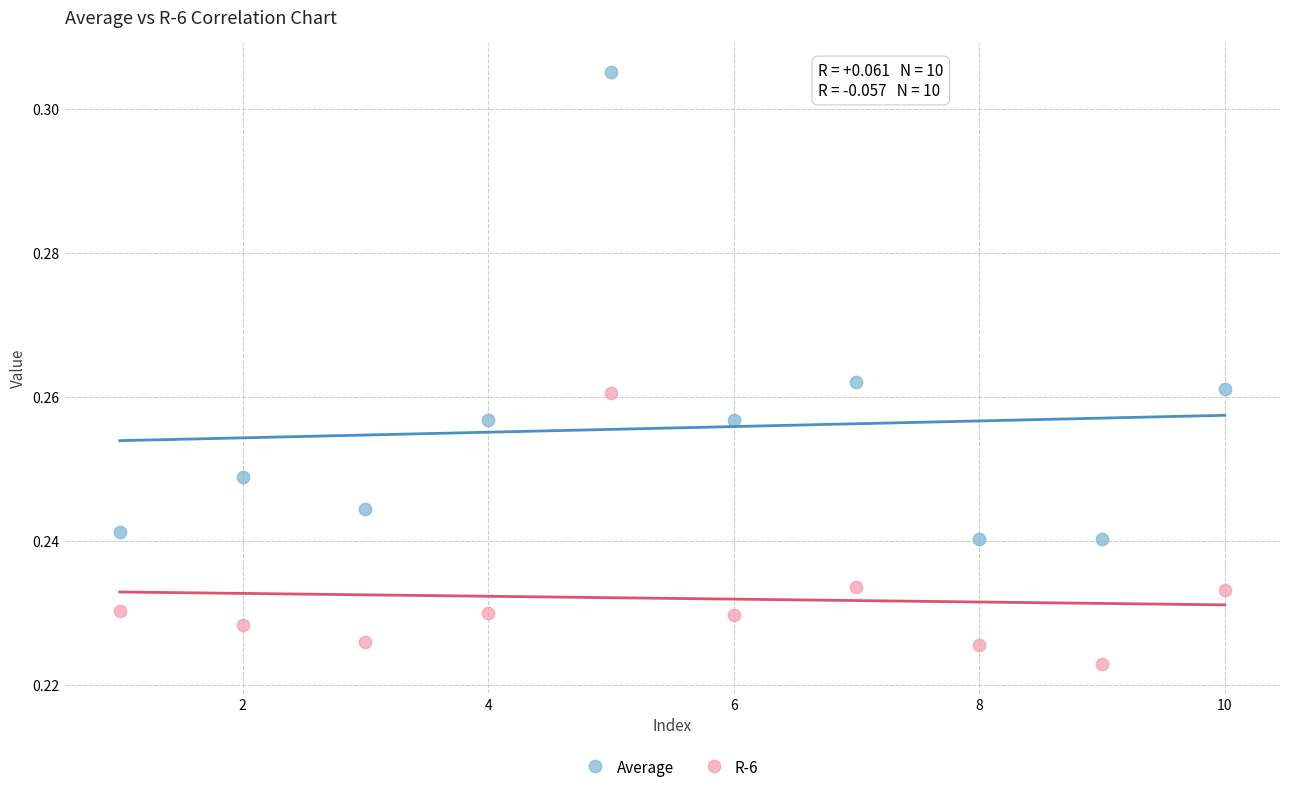

Which series contains the highest Y value?

Average